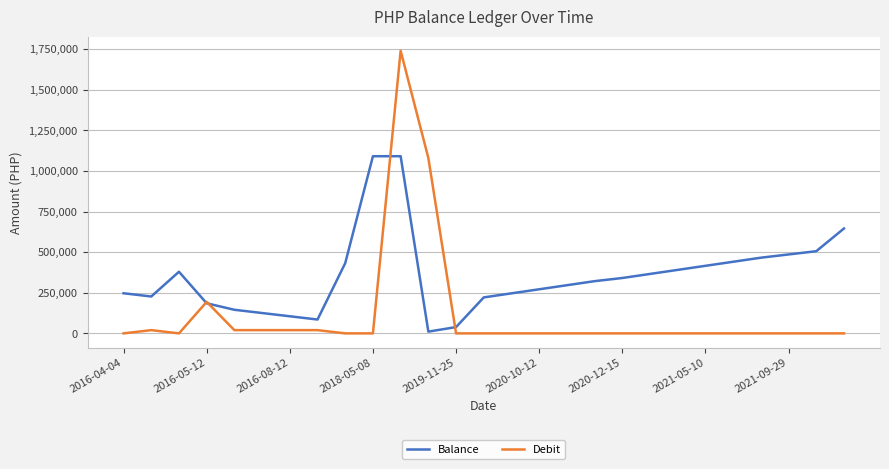

What is the greatest value displayed?

1740000.0